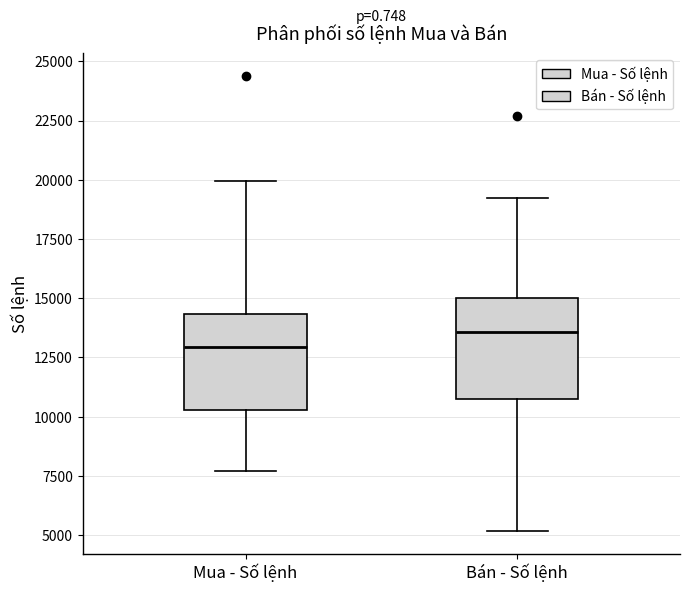

Reading left to right, transcribe this box plot: for each box, give where its median line is, the range the box spans, and where its two whiskers end, as read against the y-axis. The values are not printed on the chart, so give them approximately, as read against the axis.

Mua - Số lệnh: median 13000, box 10500 to 14500, whiskers 7500 to 20000
Bán - Số lệnh: median 13500, box 10500 to 15000, whiskers 5000 to 19000